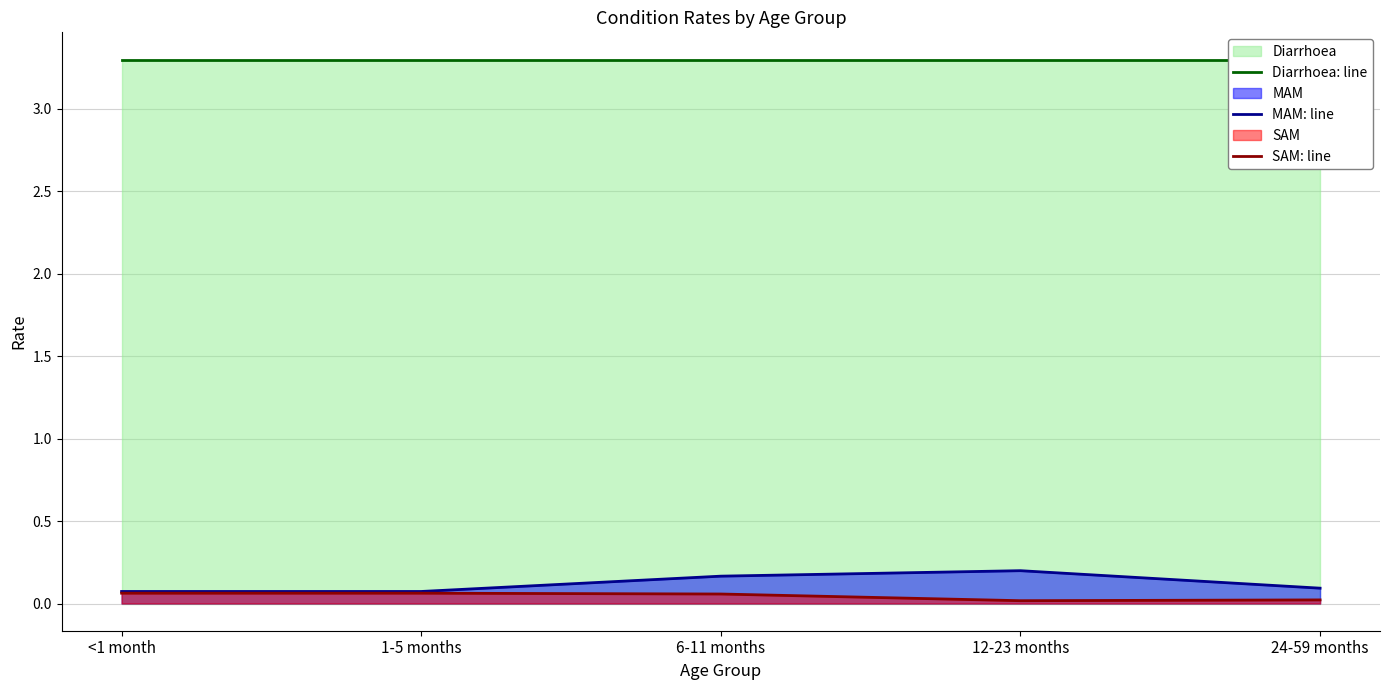

Between 1-5 months and 24-59 months, which series saw the biggest shift?

SAM: line